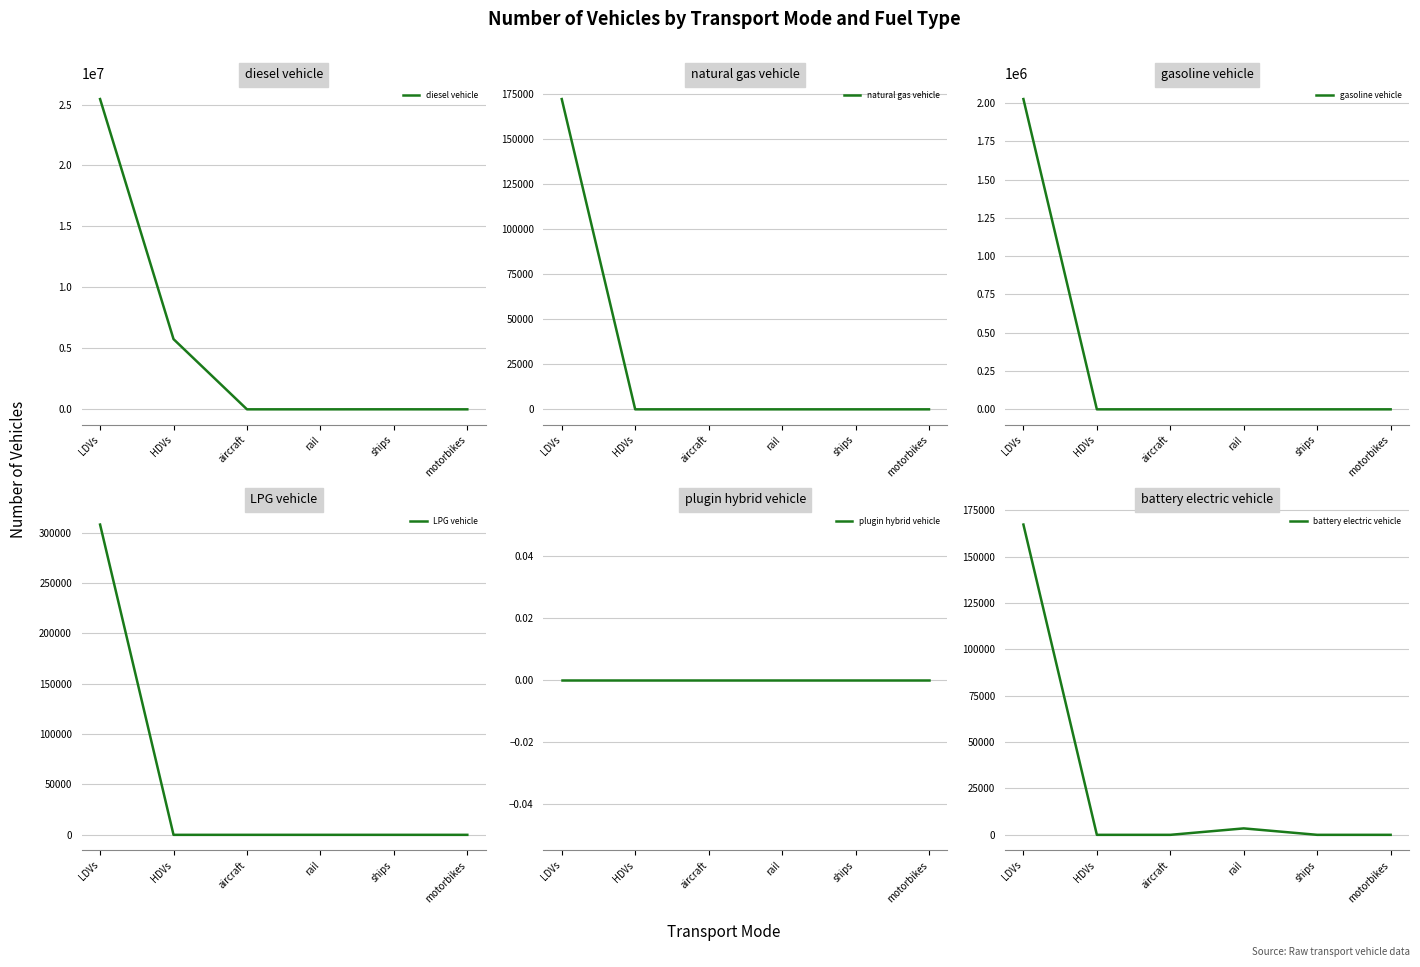

Reading right to left, transcribe all the data shown in this chart.

diesel vehicle: 0	2452	652	175	5757605	25445973
natural gas vehicle: 0	0	0	0	0	172080
gasoline vehicle: 0	0	0	0	0	2025326
LPG vehicle: 0	0	0	0	0	308078
plugin hybrid vehicle: 0	0	0	0	0	0
battery electric vehicle: 0	0	3471	0	0	167305